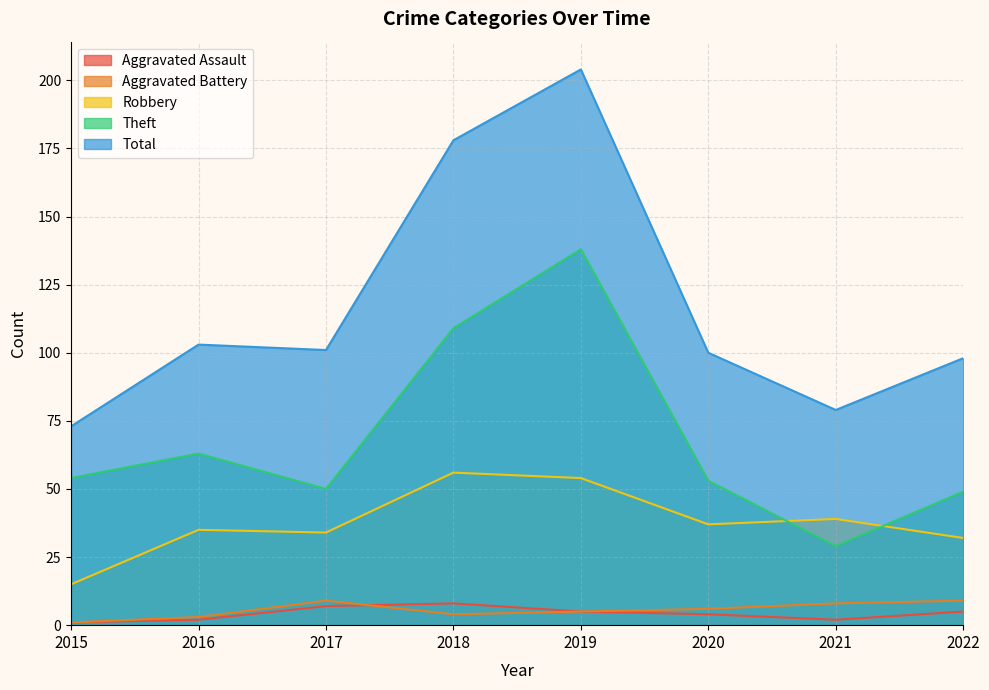

Reading left to right, transcribe all the data shown in this chart.

Aggravated Assault: 1	2	7	8	5	4	2	5
Aggravated Battery: 1	3	9	4	5	6	8	9
Robbery: 15	35	34	56	54	37	39	32
Theft: 54	63	50	109	138	53	29	49
Total: 73	103	101	178	204	100	79	98